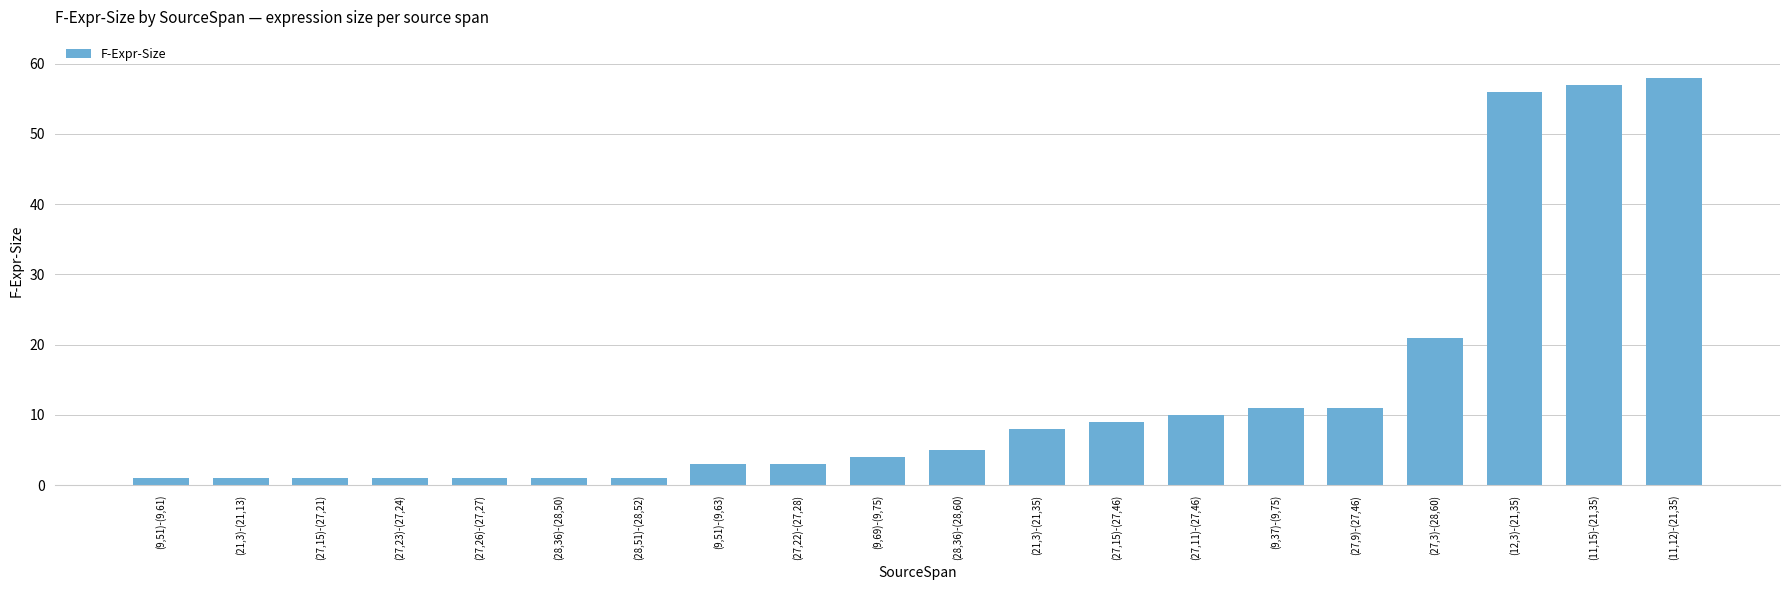

What is the maximum value shown in the chart?

58